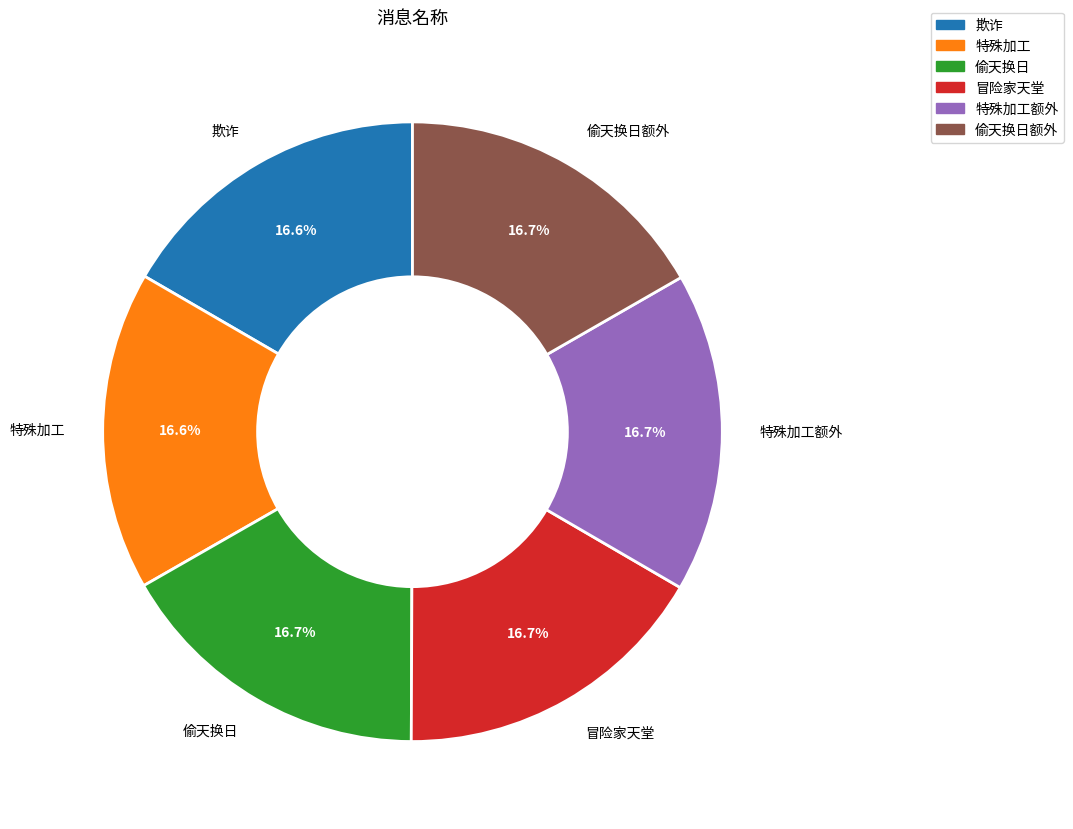

Do 偷天换日额外 and 特殊加工 together represent more than half of the pie?

No